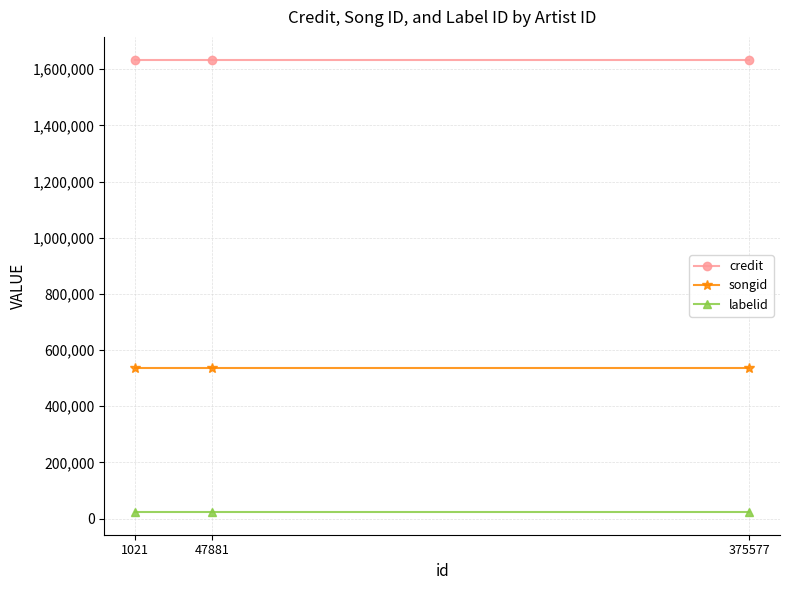

Does the chart have visible grid lines?

Yes